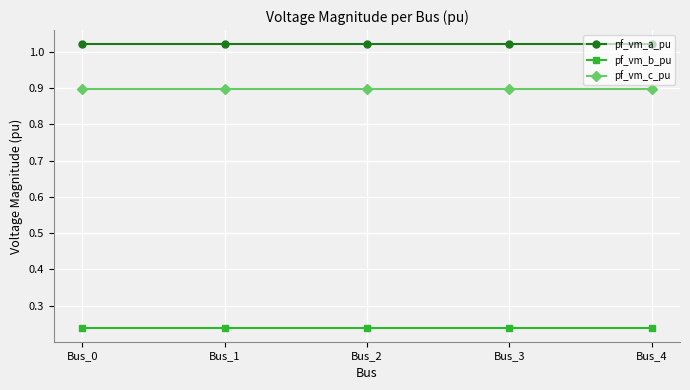

Is the value of pf_vm_a_pu at Bus_1 greater than the value of pf_vm_c_pu at Bus_0?

Yes